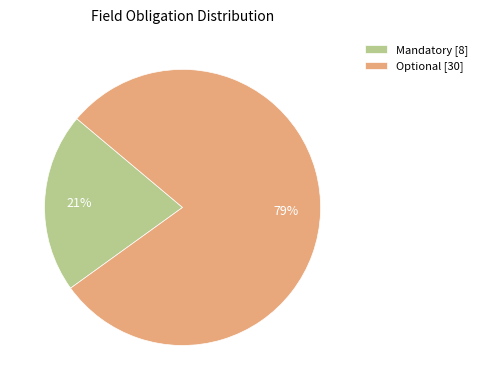

How many segments does this pie chart have?

2